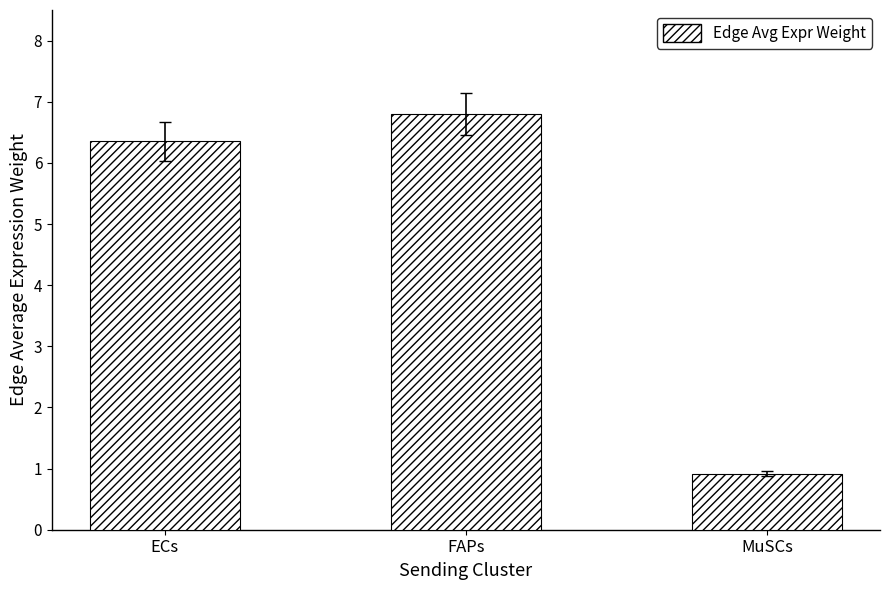

Rank the categories by value from highest to lowest.

FAPs, ECs, MuSCs